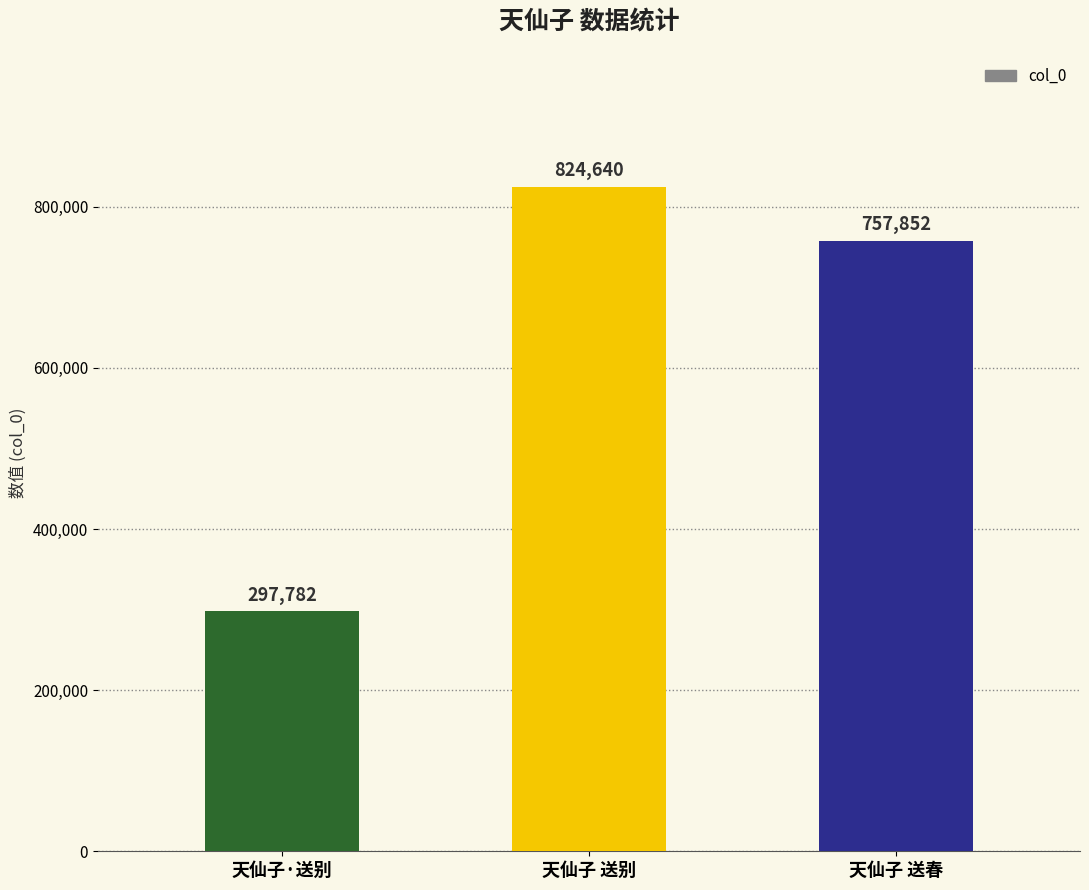

Which has a higher value, 天仙子 送春 or 天仙子·送别?

天仙子 送春